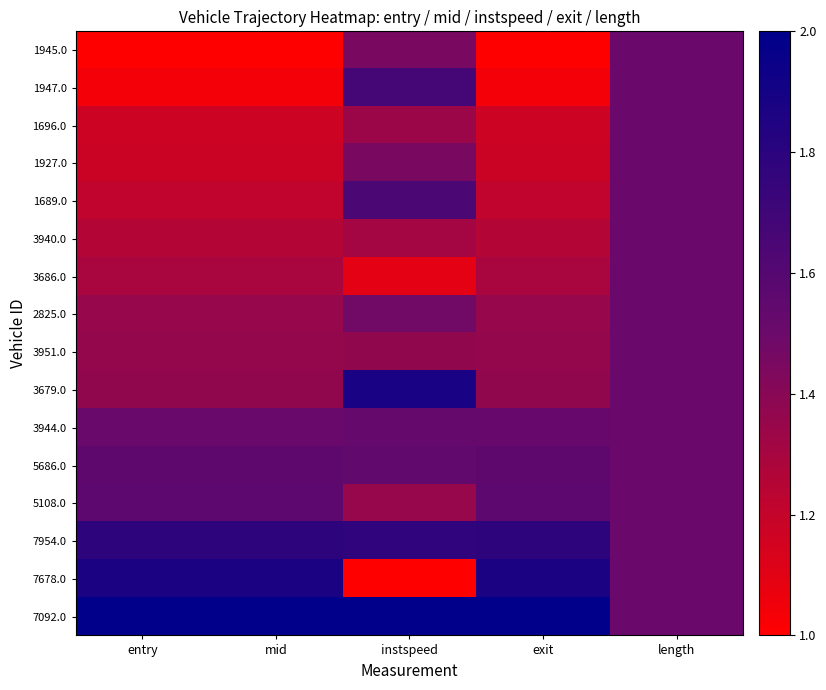

Which category has the highest value across all series?

entry